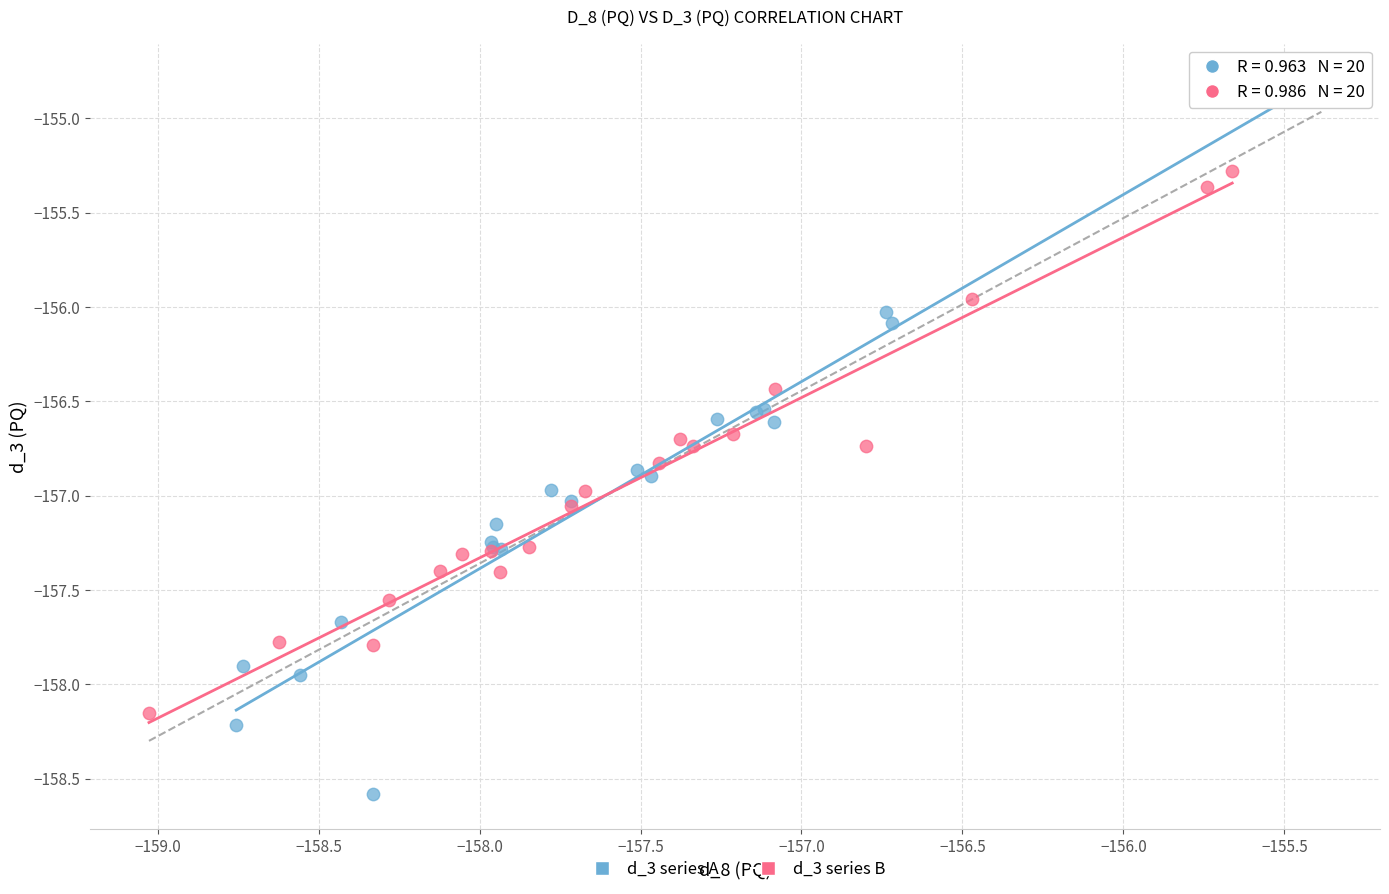

Which series has the largest Y range (max minus min)?

d_3 series A